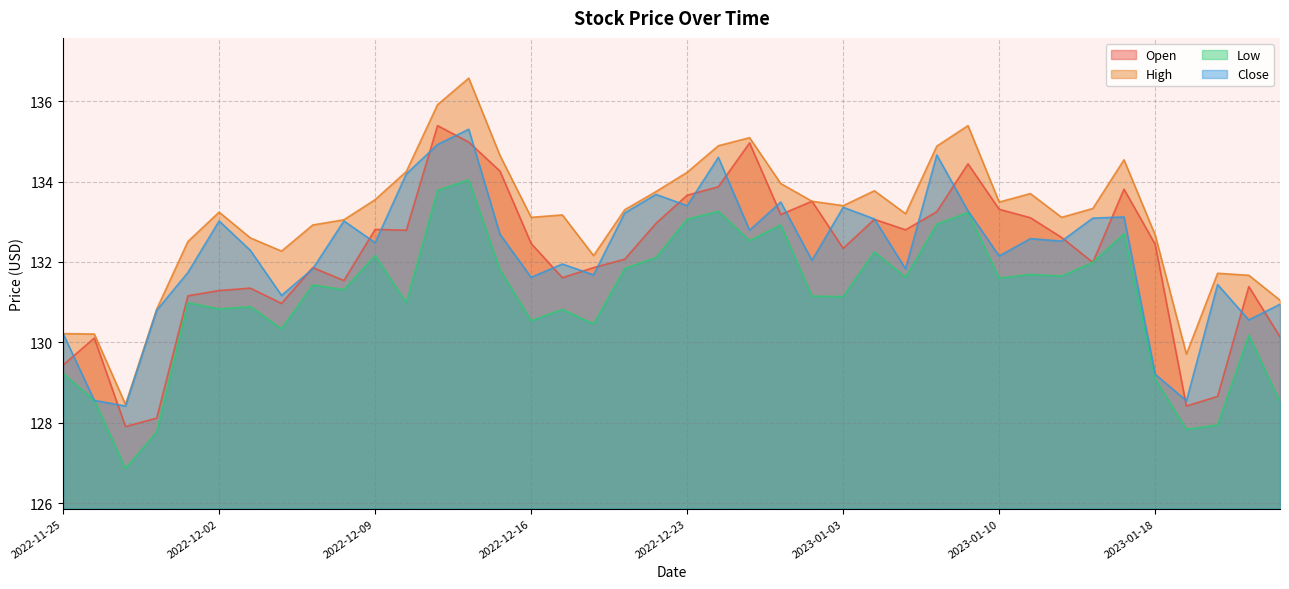

Reading left to right, what are all the values shown in this chart?

Open: 129.4	130.1	127.9	128.1	131.2	131.3	131.3	131.0	131.9	131.5	132.8	132.8	135.4	135.0	134.3	132.5	131.6	131.9	132.1	133.0	133.7	133.9	135.0	133.2	133.5	132.3	133.1	132.8	133.2	134.4	133.3	133.1	132.6	132.0	133.8	132.4	128.4	128.7	131.4	130.1
High: 130.2	130.2	128.5	130.8	132.5	133.2	132.6	132.3	132.9	133.1	133.6	134.2	135.9	136.6	134.7	133.1	133.2	132.2	133.3	133.8	134.2	134.9	135.1	133.9	133.5	133.4	133.8	133.2	134.9	135.4	133.5	133.7	133.1	133.3	134.5	132.7	129.7	131.7	131.7	131.1
Low: 129.2	128.6	126.9	127.8	131.0	130.8	130.9	130.3	131.4	131.3	132.2	131.0	133.8	134.0	131.8	130.5	130.8	130.5	131.8	132.1	133.1	133.3	132.5	132.9	131.2	131.1	132.2	131.6	132.9	133.2	131.6	131.7	131.7	132.0	132.7	129.1	127.8	128.0	130.2	128.5
Close: 130.2	128.6	128.4	130.8	131.7	133.0	132.3	131.2	131.8	133.0	132.5	134.2	134.9	135.3	132.7	131.6	131.9	131.7	133.2	133.7	133.4	134.6	132.8	133.5	132.0	133.4	133.1	131.8	134.7	133.3	132.2	132.6	132.5	133.1	133.1	129.2	128.6	131.4	130.6	130.9